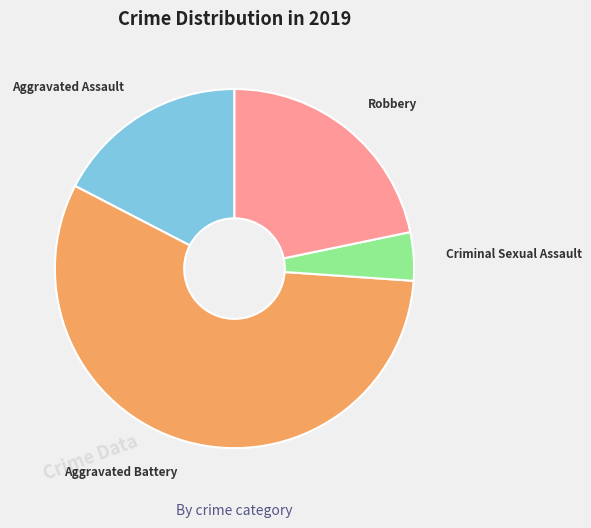

The Aggravated Assault slice represents 9% of the pie. True or false?

False